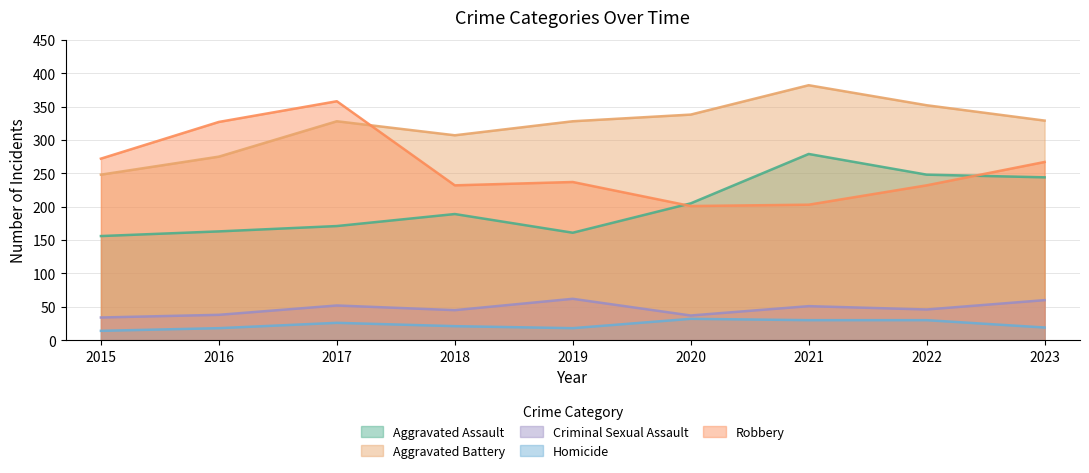

How many series are shown in this chart?

5